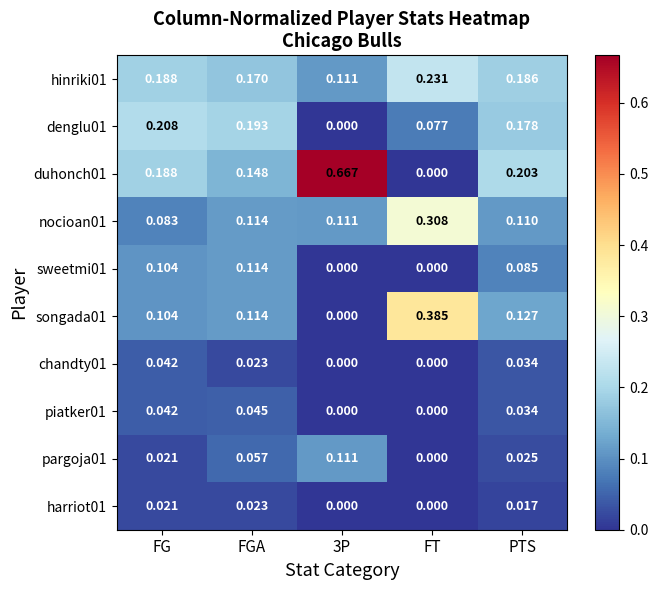

Is the value of denglu01 at 3P greater than the value of nocioan01 at FGA?

No